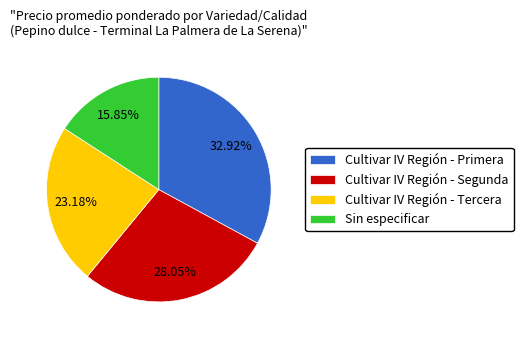

Do Cultivar IV Región - Tercera and Cultivar IV Región - Segunda together represent more than half of the pie?

Yes